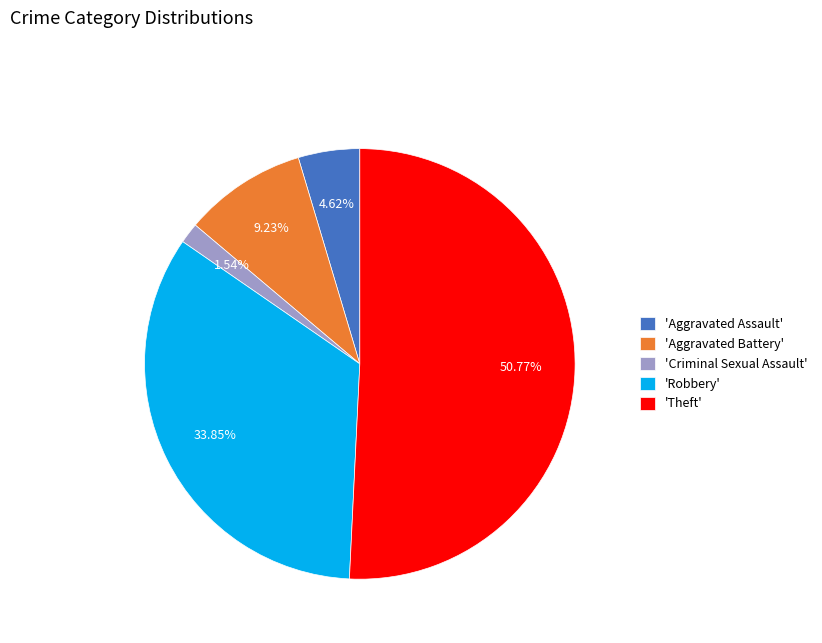

Do 'Robbery' and 'Theft' together represent more than half of the pie?

Yes